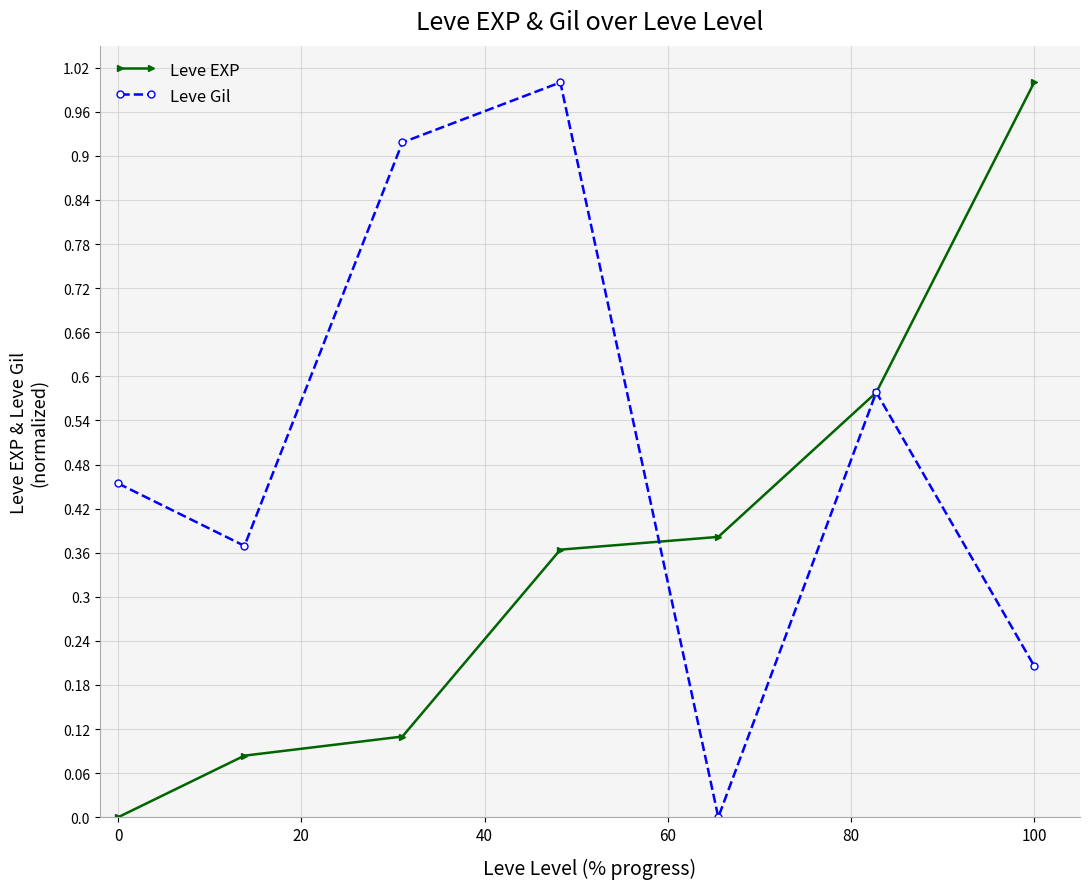

Which series has the largest total across all categories?

Leve Gil